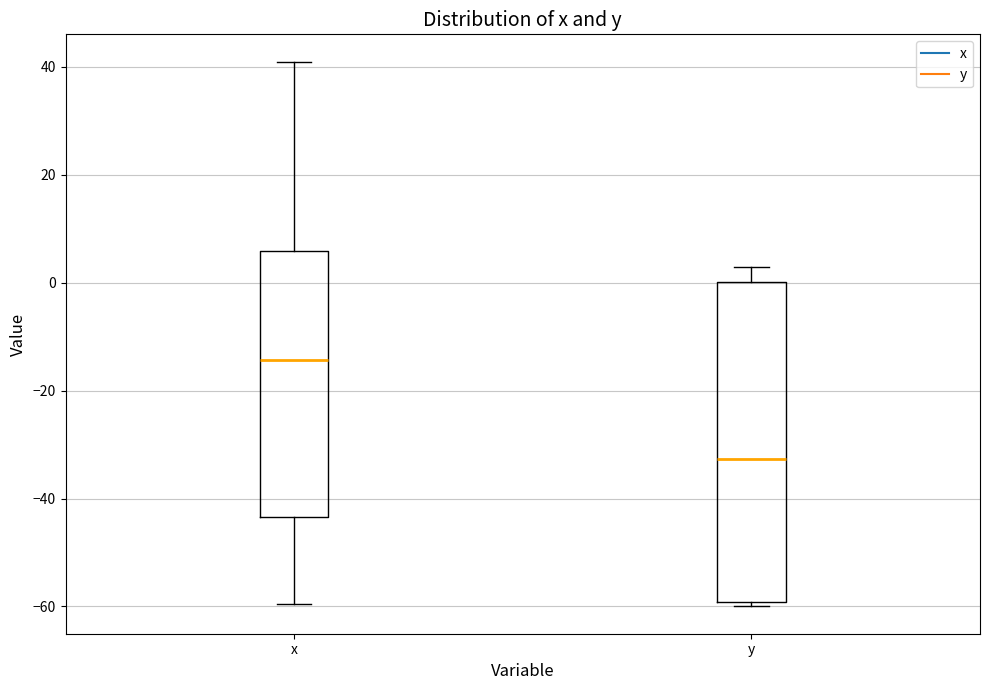

Which box is the tallest, from its lower edge to its upper edge?

y